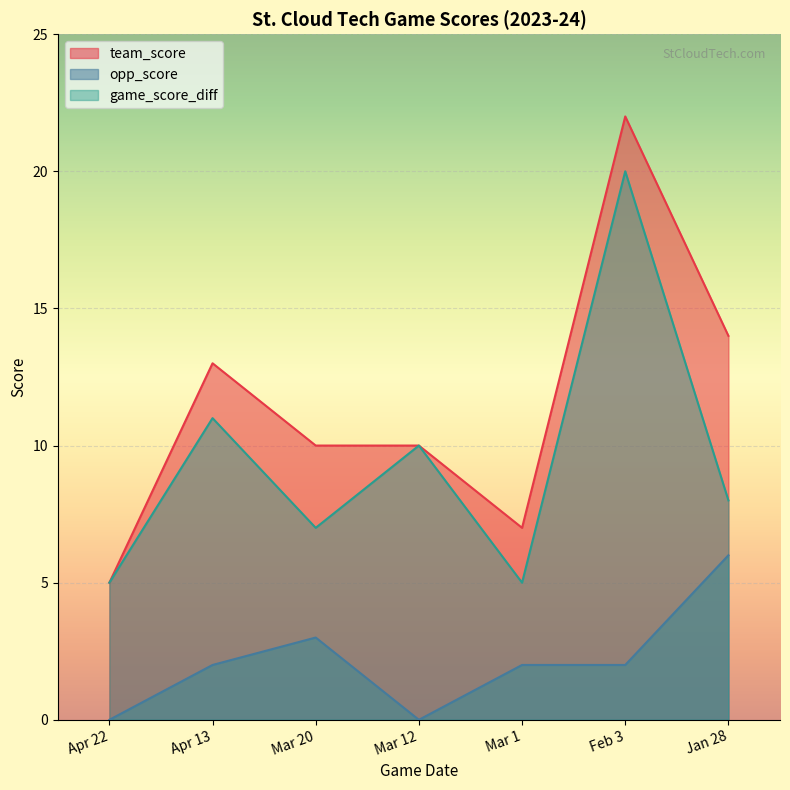

Is it true that team_score equals 10 at Mar 20?

True